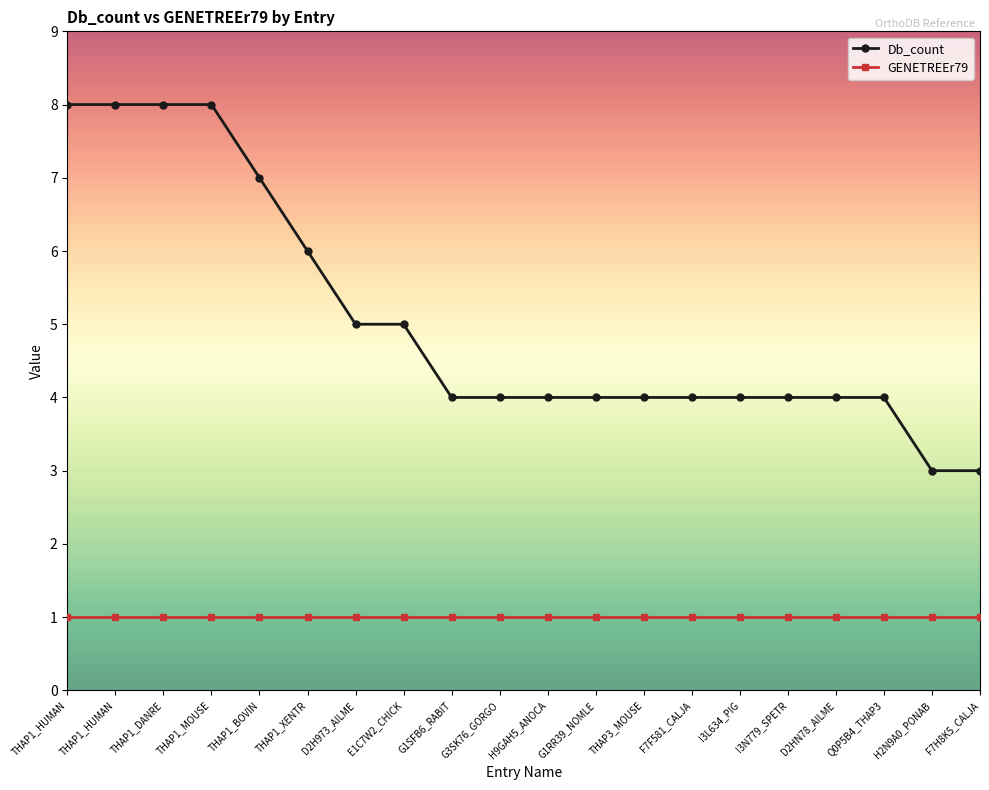

Rank the categories by GENETREEr79 value from highest to lowest.

THAP1_HUMAN, THAP1_HUMAN, THAP1_DANRE, THAP1_MOUSE, THAP1_BOVIN, THAP1_XENTR, D2H973_AILME, E1C7W2_CHICK, G1SFB6_RABIT, G3SK76_GORGO, H9GAH5_ANOCA, G1RR39_NOMLE, THAP3_MOUSE, F7F581_CALJA, I3L634_PIG, I3N779_SPETR, D2HN78_AILME, Q0P5B4_THAP3, H2N9A0_PONAB, F7H8K5_CALJA